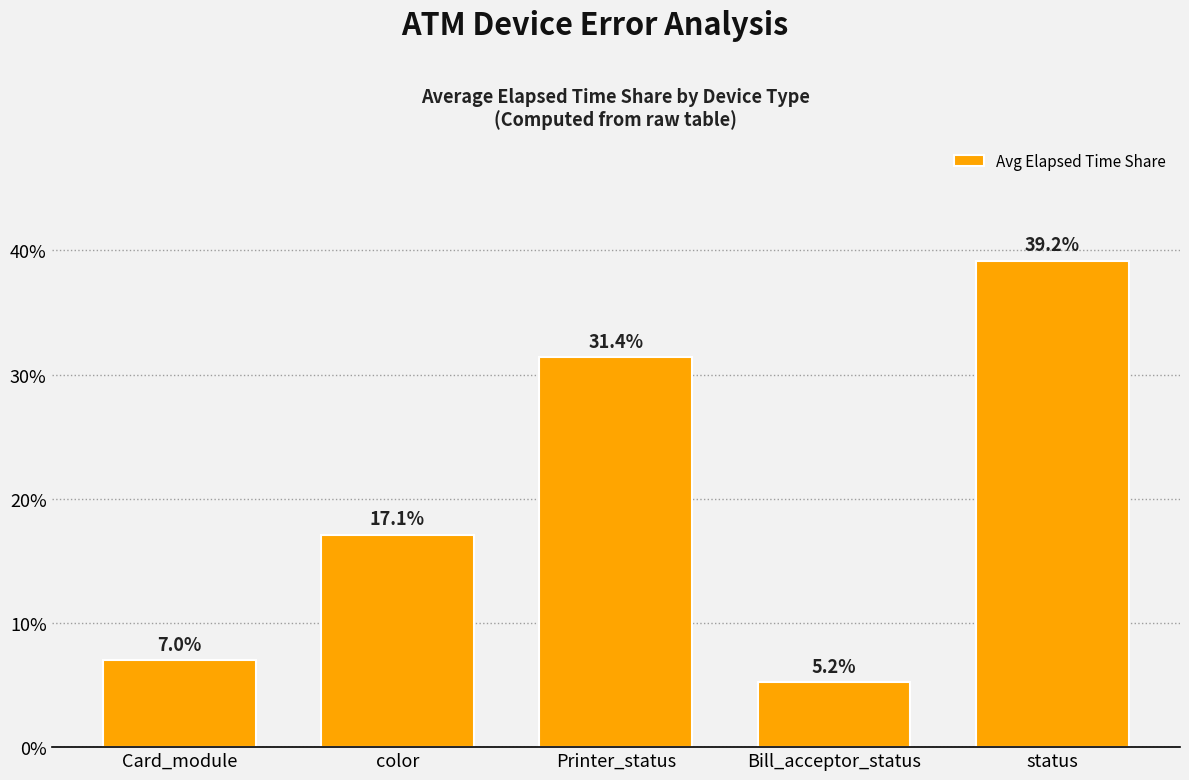

Is it true that the value at Card_module is 7.0?

True